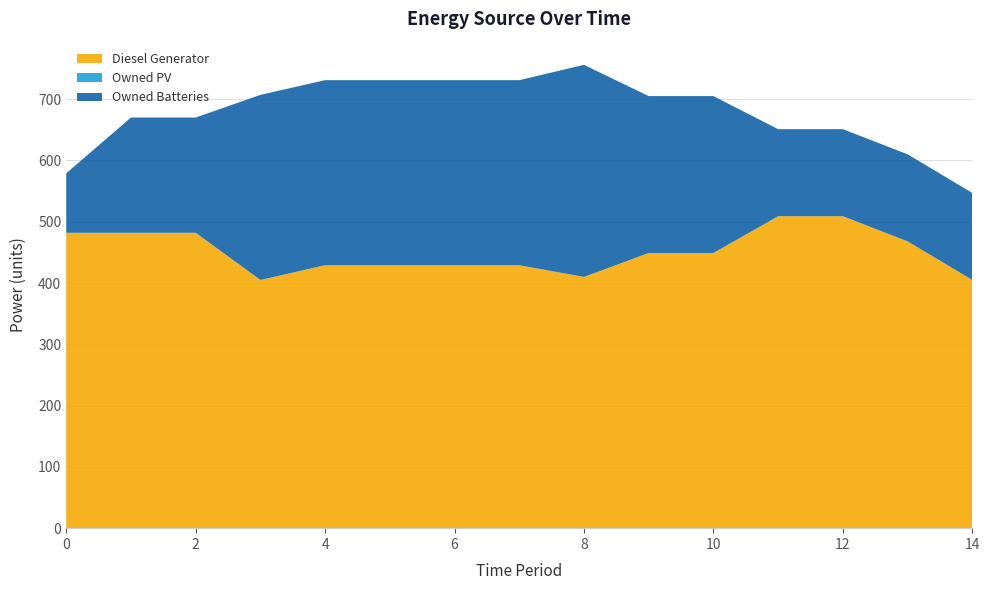

Reading left to right, what are all the values shown in this chart?

Diesel Generator: 482.0	482.0	482.0	405.0	429.0	429.0	429.0	429.0	410.0	449.0	449.0	509.0	509.0	468.0	405.0
Owned PV: 0.0	0.0	0.0	0.0	0.0	0.0	0.0	0.0	0.0	0.0	0.0	0.0	0.0	0.0	0.0
Owned Batteries: 97.0	188.0	188.0	302.0	302.0	302.0	302.0	302.0	346.0	256.0	256.0	142.0	142.0	142.0	142.0